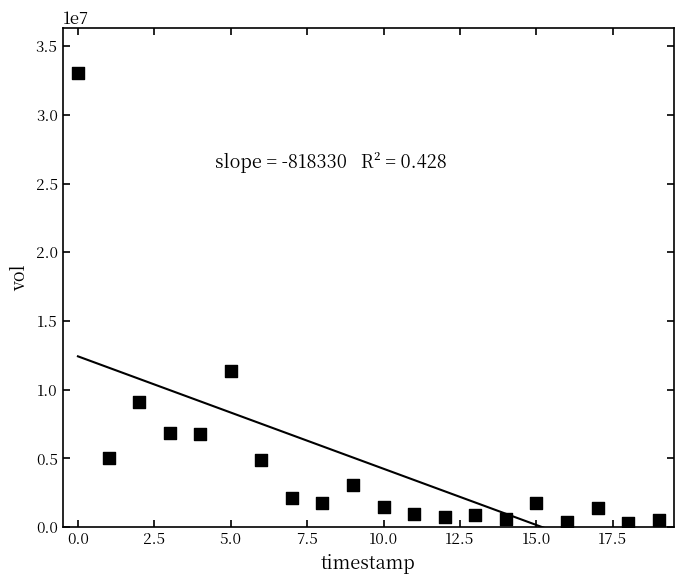

What Y value in the scatter plot is closest to 16673300?

11342800